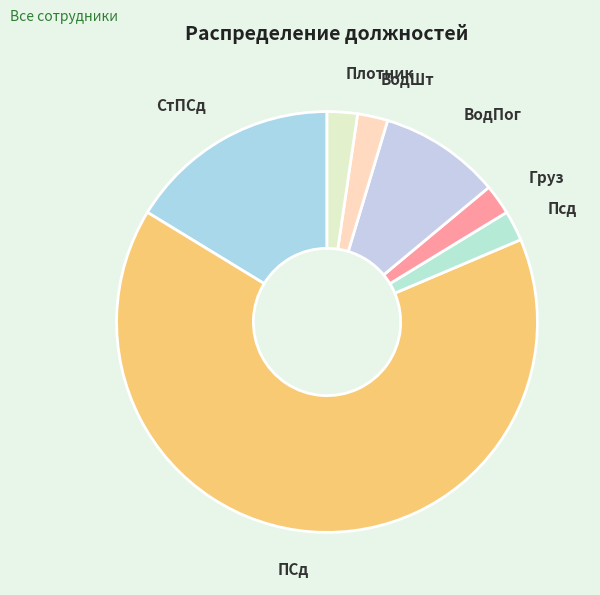

What is the largest slice in the pie chart?

ПСд